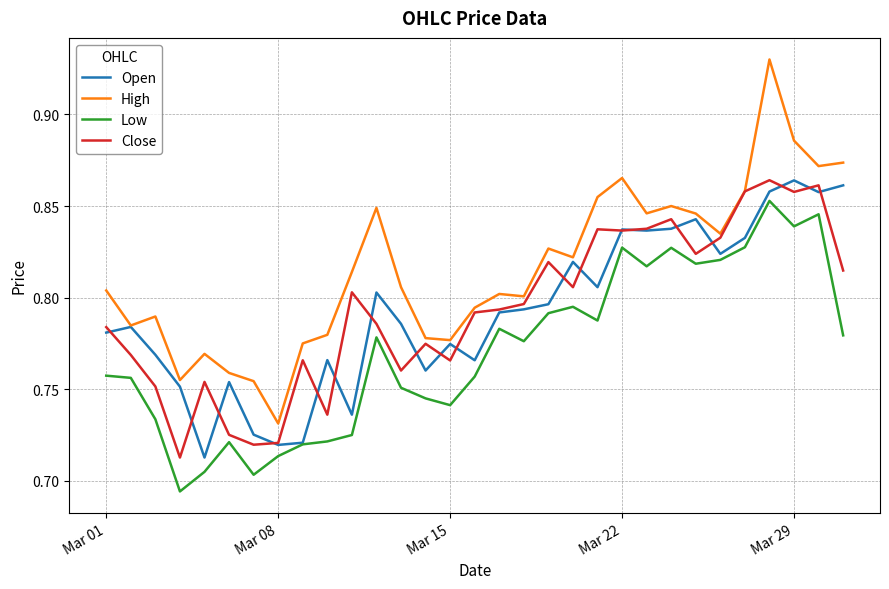

Which series has the widest spread of values?

High